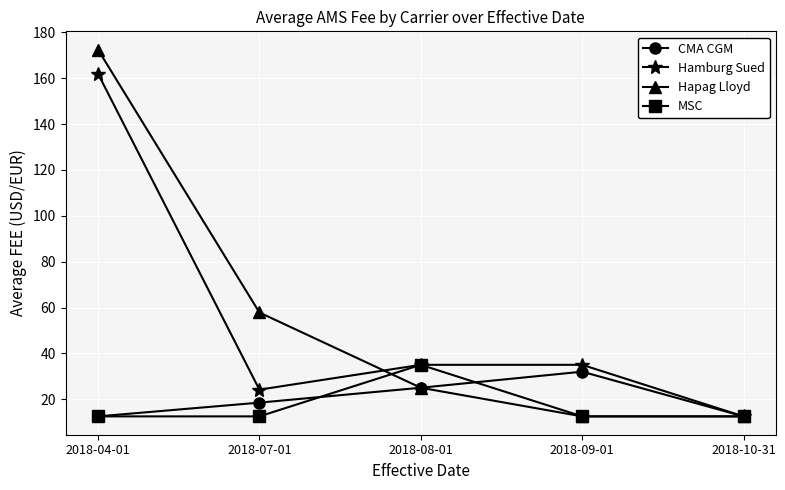

How many lines are shown in the chart?

4